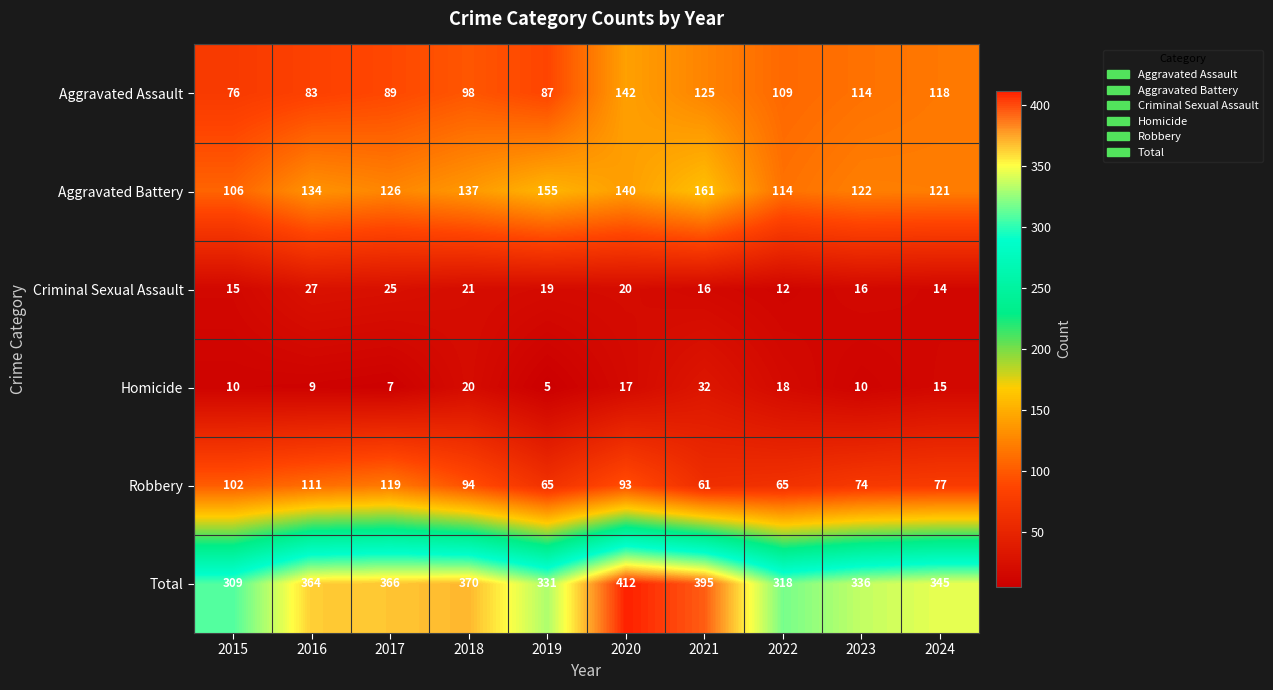

True or false: Homicide has a value of 2 at 2023.

False